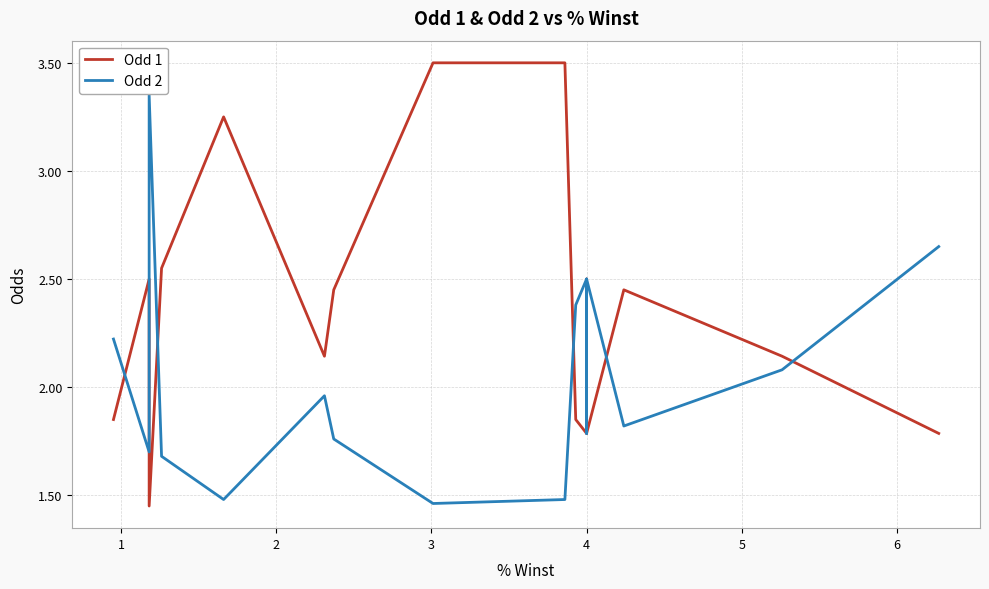

What are all the series names shown in the legend?

Odd 1, Odd 2